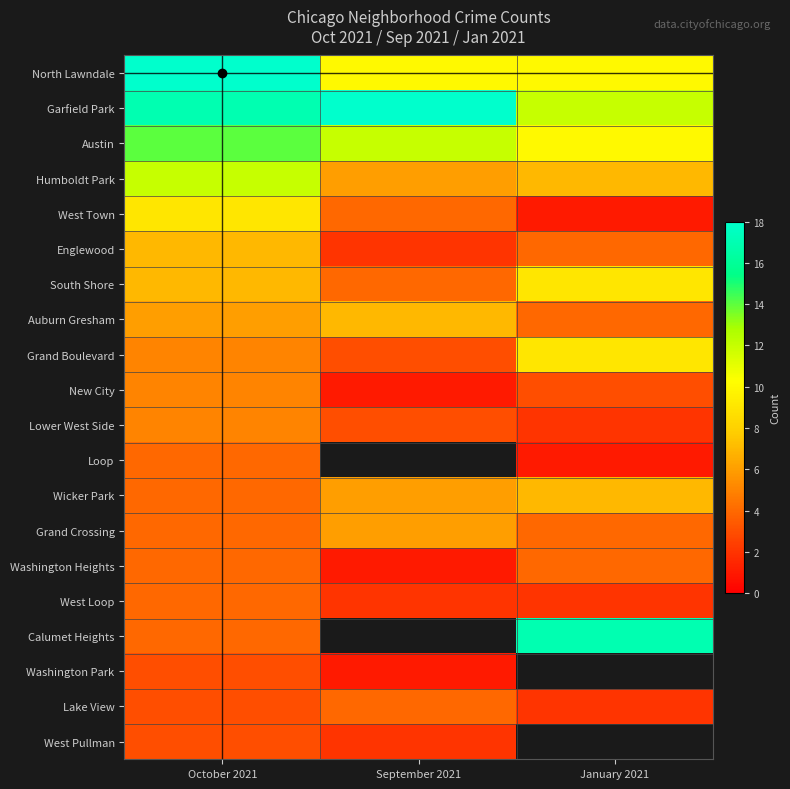

Which series has the largest range (max minus min)?

Calumet Heights